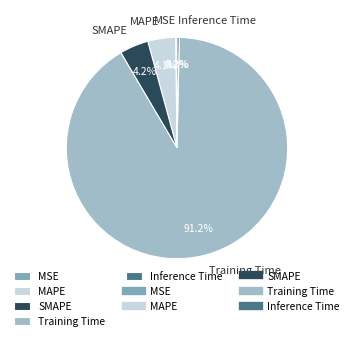

What is the largest slice in the pie chart?

Training Time